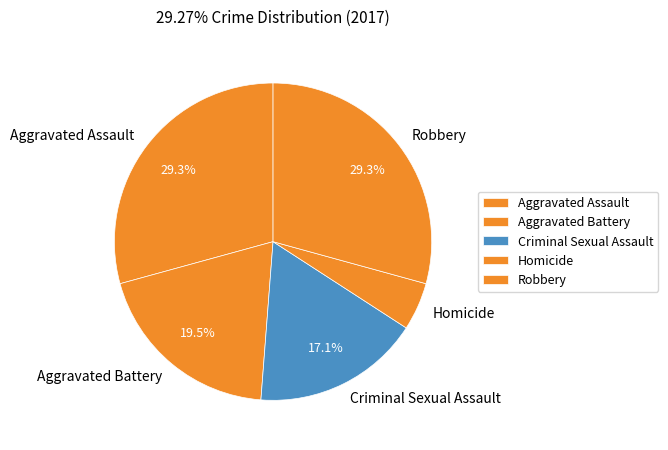

Is Homicide the majority of the pie?

No